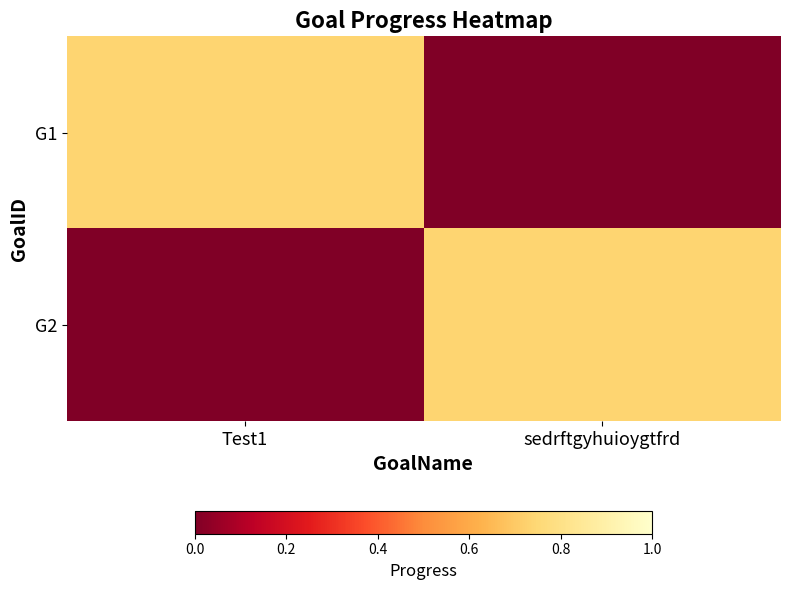

Between Test1 and sedrftgyhuioygtfrd, which series saw the biggest shift?

G1